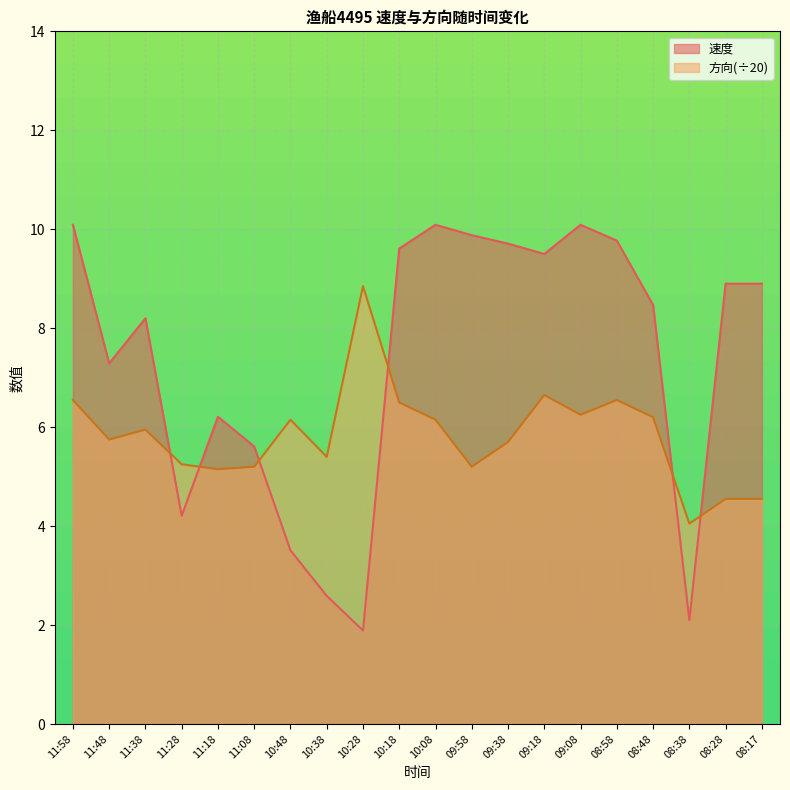

True or false: 速度 has a value of 8.2 at 11:38.

True